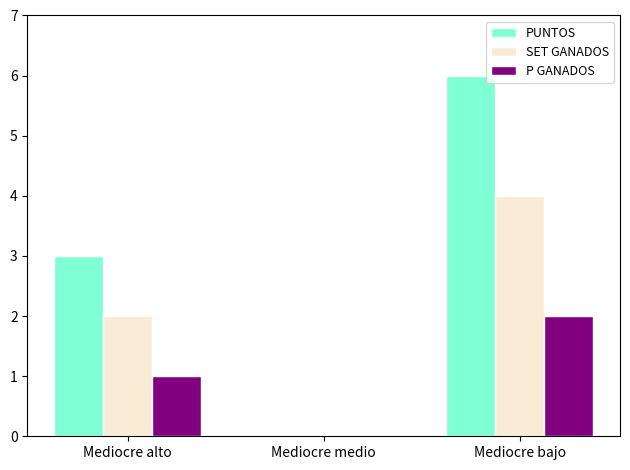

What is the sum of all PUNTOS values?

9